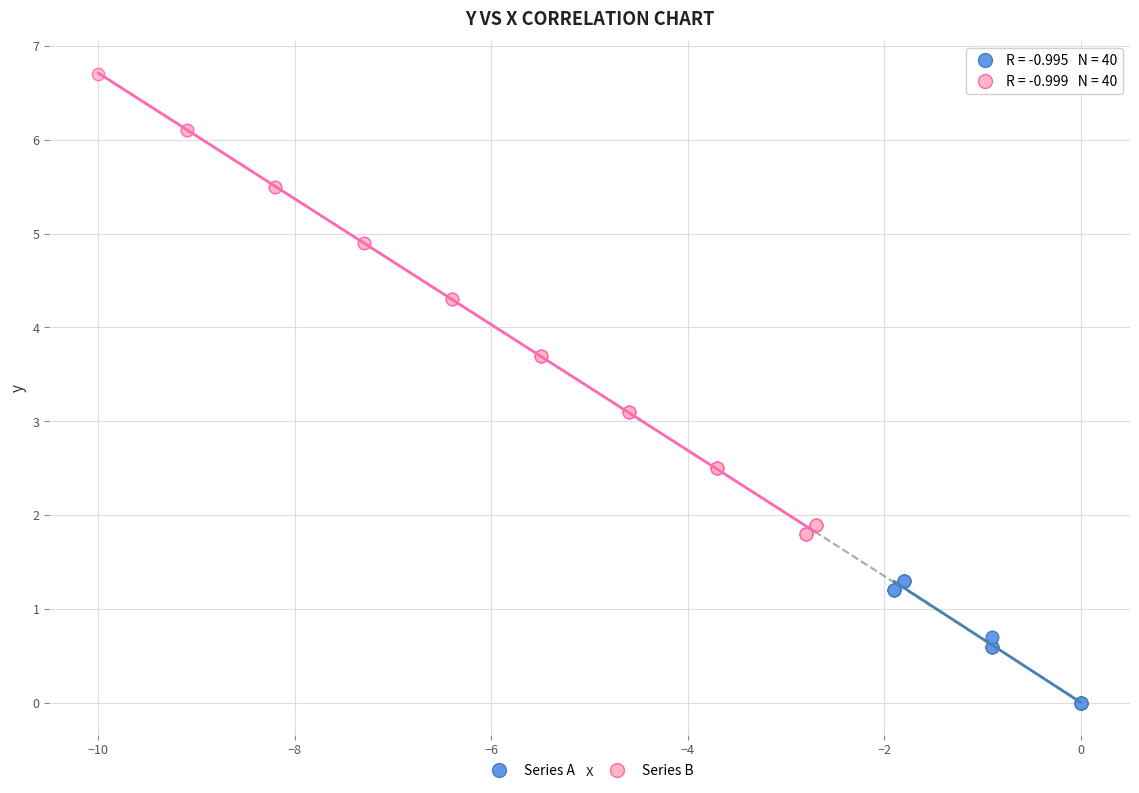

Which series contains the lowest Y value?

Series A